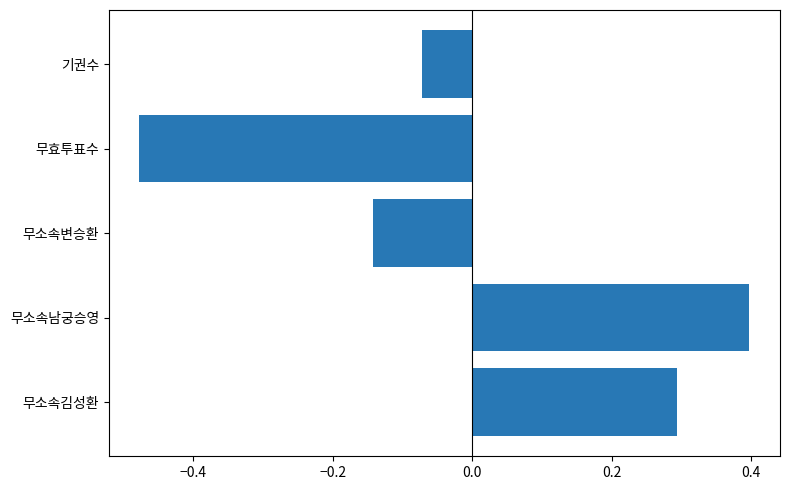

What is the change in value from 무소속김성환 to 기권수?

-0.4